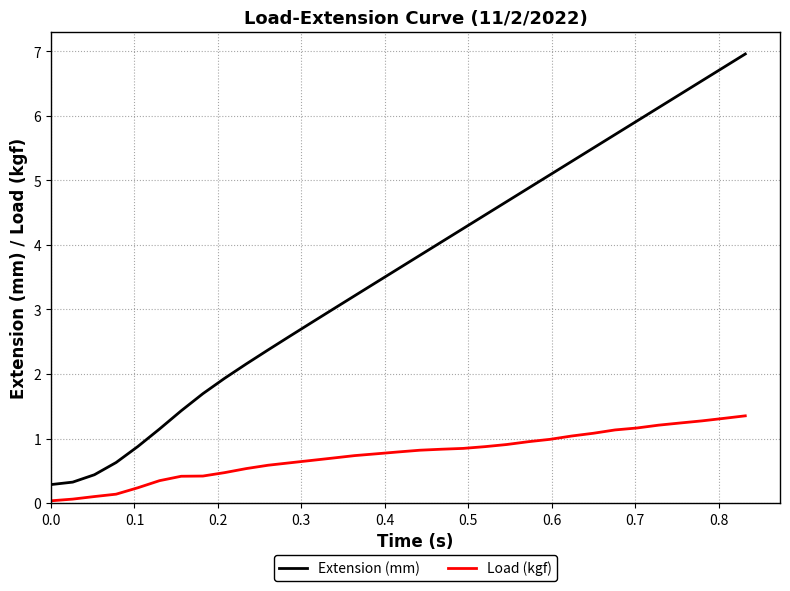

What is the maximum value for Load (kgf)?

1.4